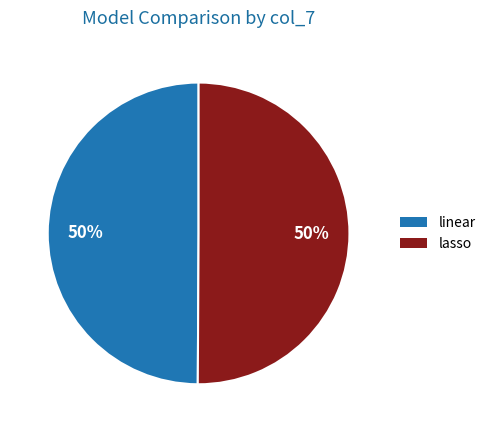

To the nearest percent, what portion does linear represent?

50%